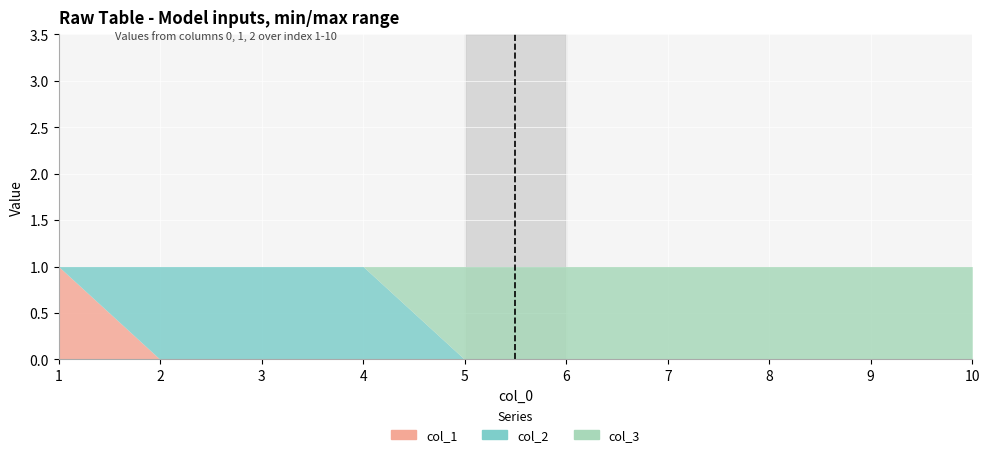

What is the total value across all series at 4?

1